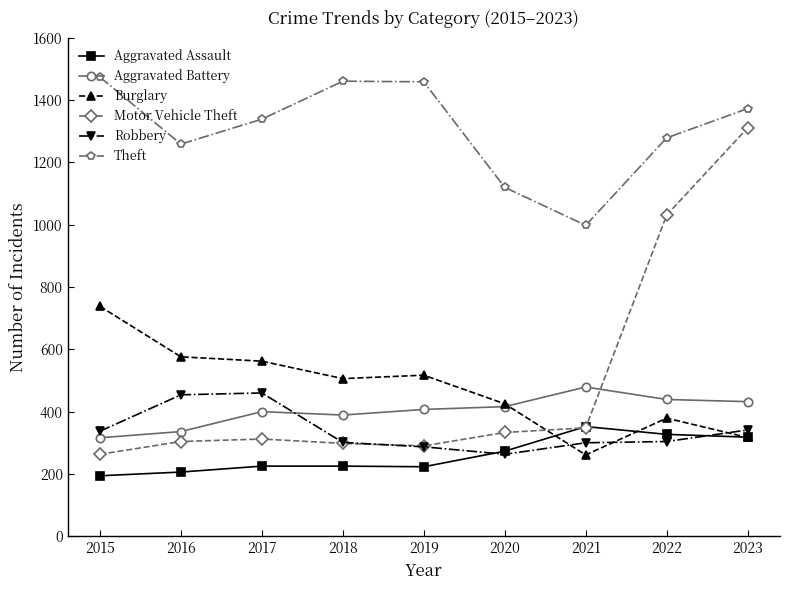

What is the spread (max minus min) of values at 2020?

857